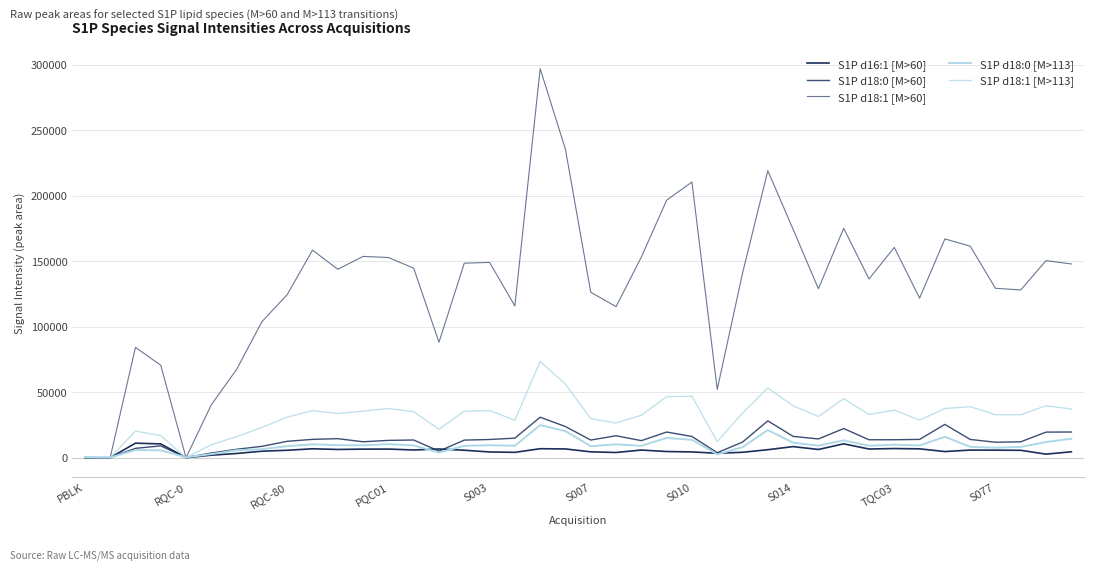

In S1P d18:0 [M>60], how many points are higher than both neighbors (excluding endpoints)?

9